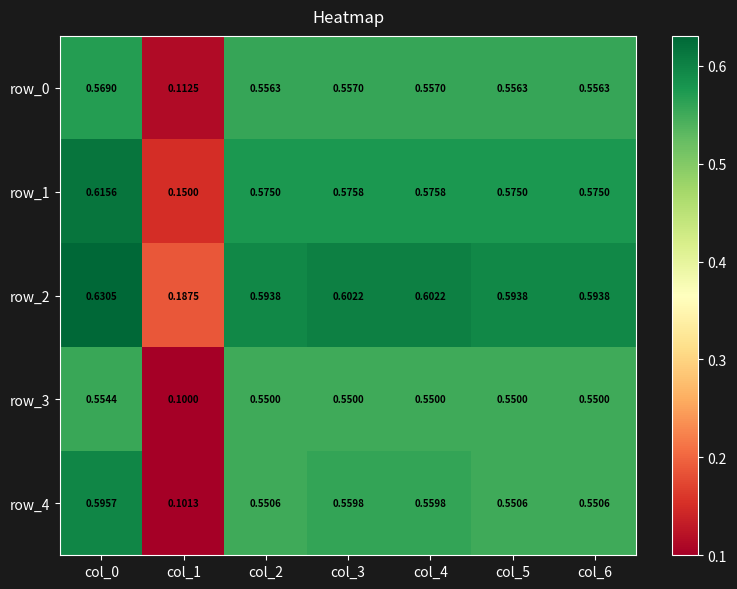

What is the sum of all row_1 values?

3.6